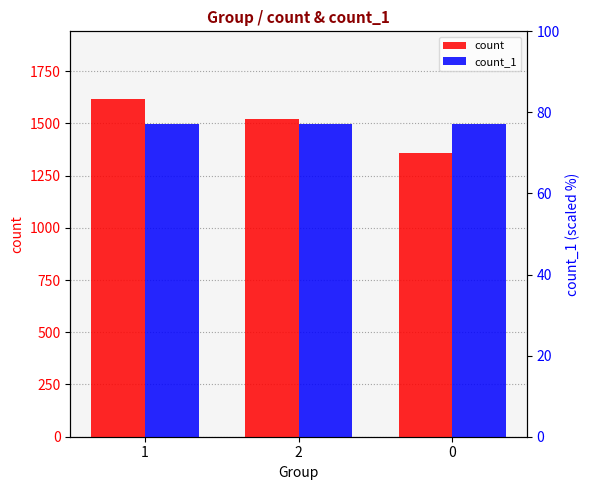

Which category has the highest value in the count_1 series?

2